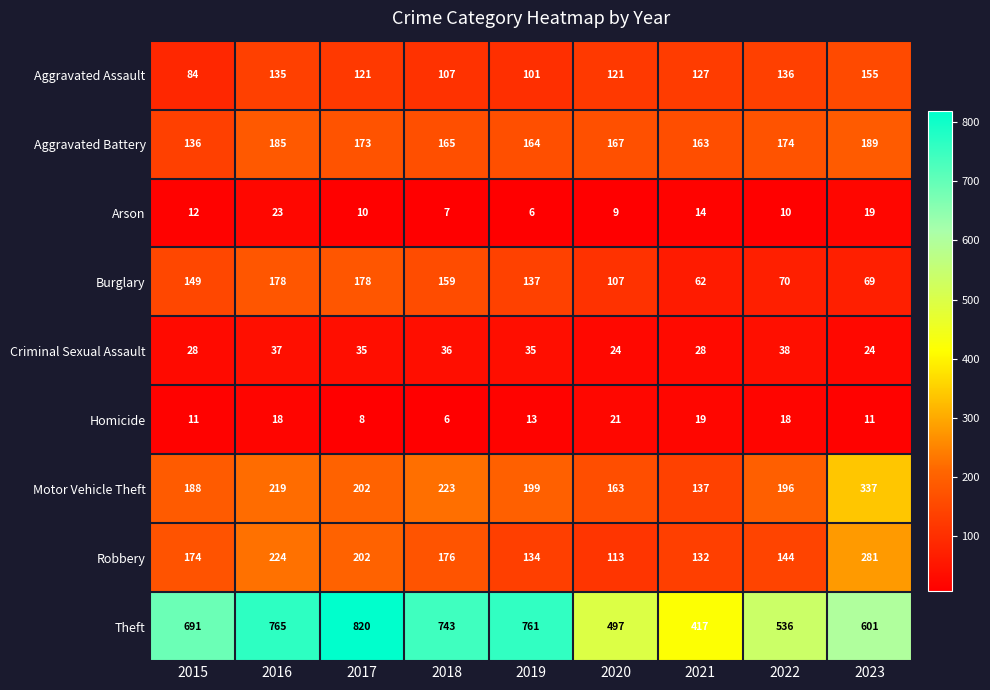

How many values in the Motor Vehicle Theft series are below 199?

4